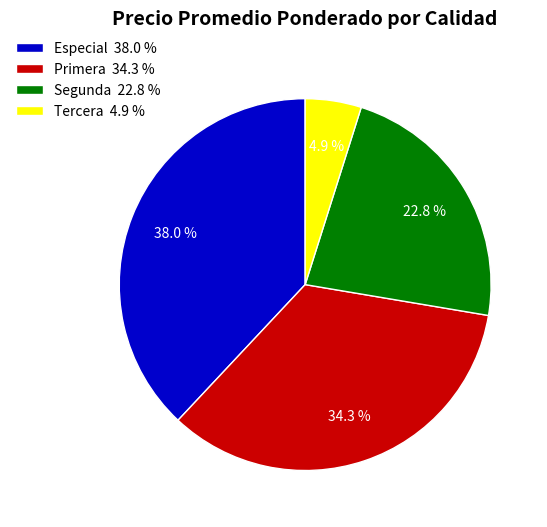

What is the largest slice in the pie chart?

Especial 38.0 %